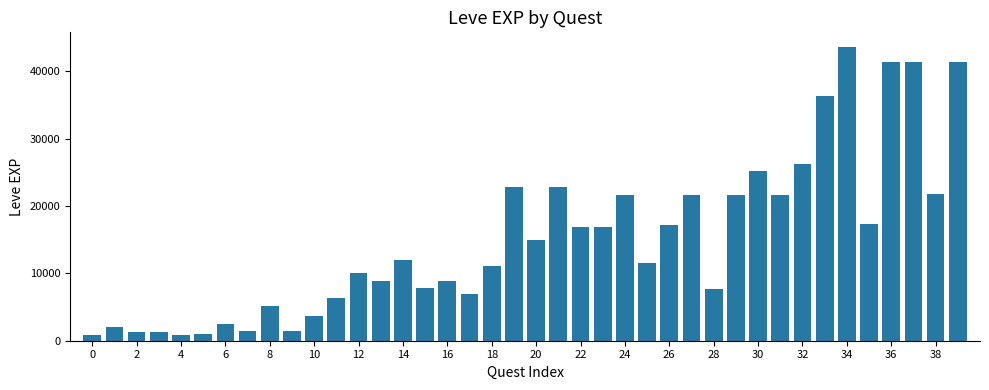

What is the value of the 17th bar from the left?

8930